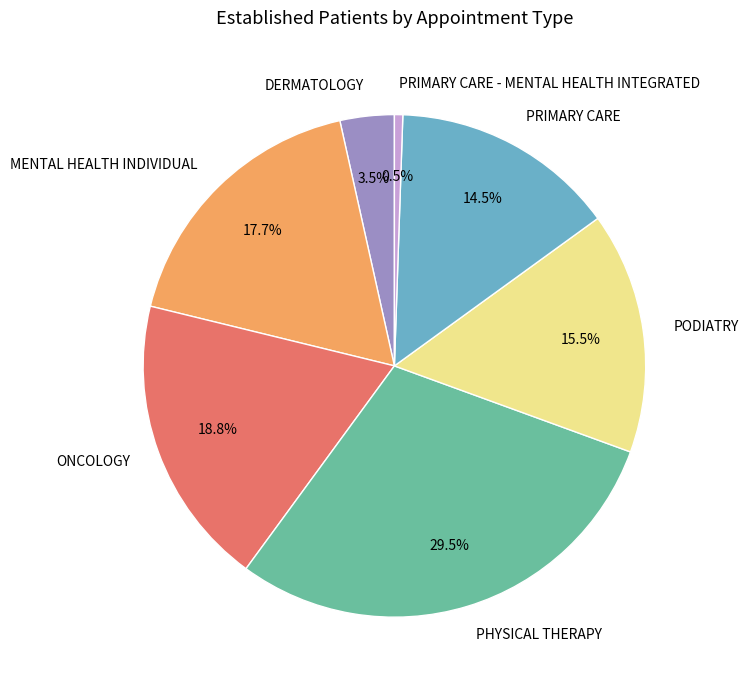

To the nearest percent, what is the average slice percentage?

14%